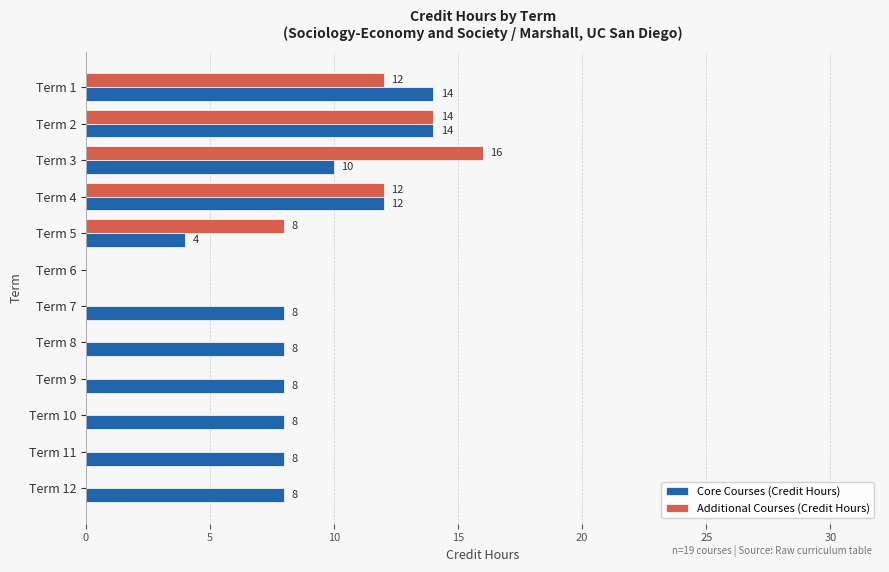

Which series has the widest spread of values?

Additional Courses (Credit Hours)